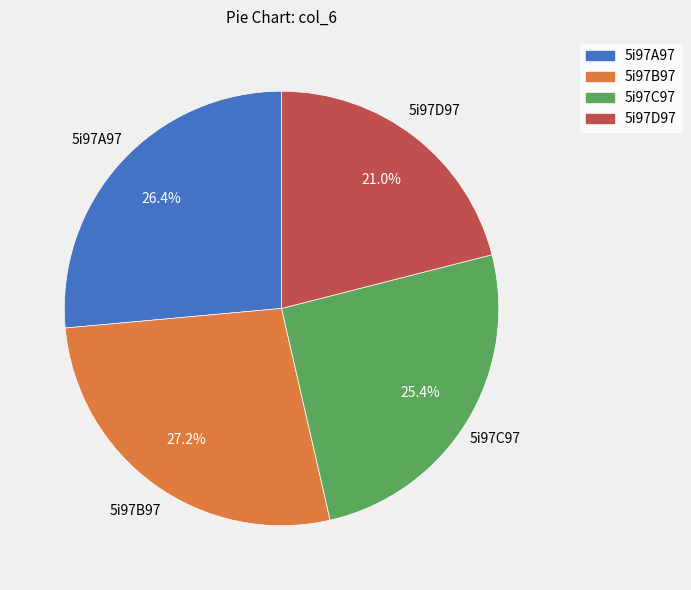

Is it true that 5i97B97 is 13% of the pie?

False